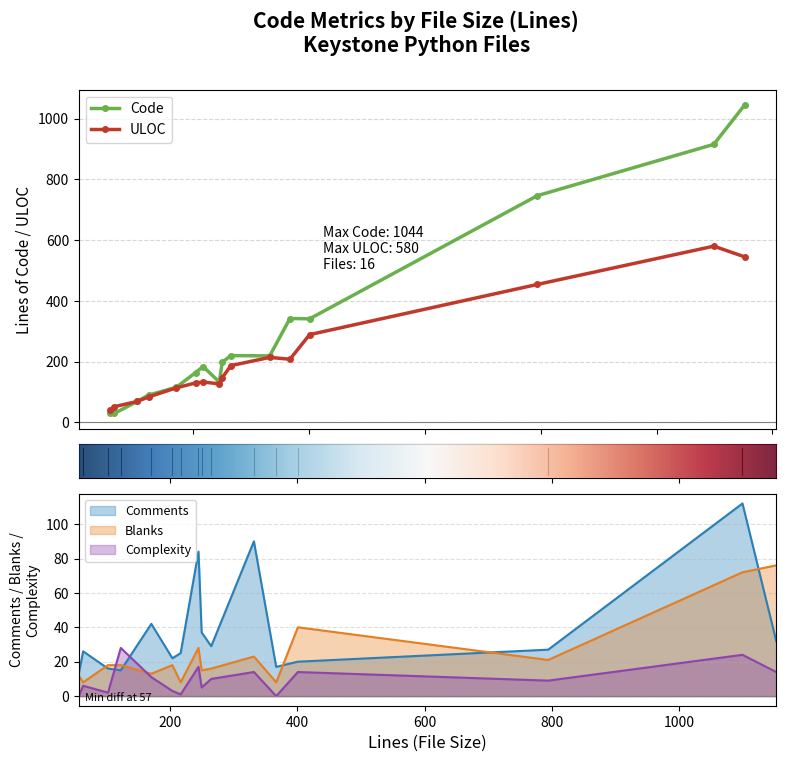

Reading left to right, list all the values displayed in this chart.

Code: 220	32	1044	915	746	116	69	90	198	164	133	184	342	219	30	341
Comments: 29	13	32	112	27	42	16	15	37	22	84	25	17	90	26	20
Blanks: 16	12	76	72	21	13	18	18	15	18	28	8	8	23	8	40
Complexity: 10	0	14	24	9	11	2	28	5	3	17	1	0	14	6	14
ULOC: 187	40	545	580	454	114	69	84	147	130	127	133	208	214	52	289